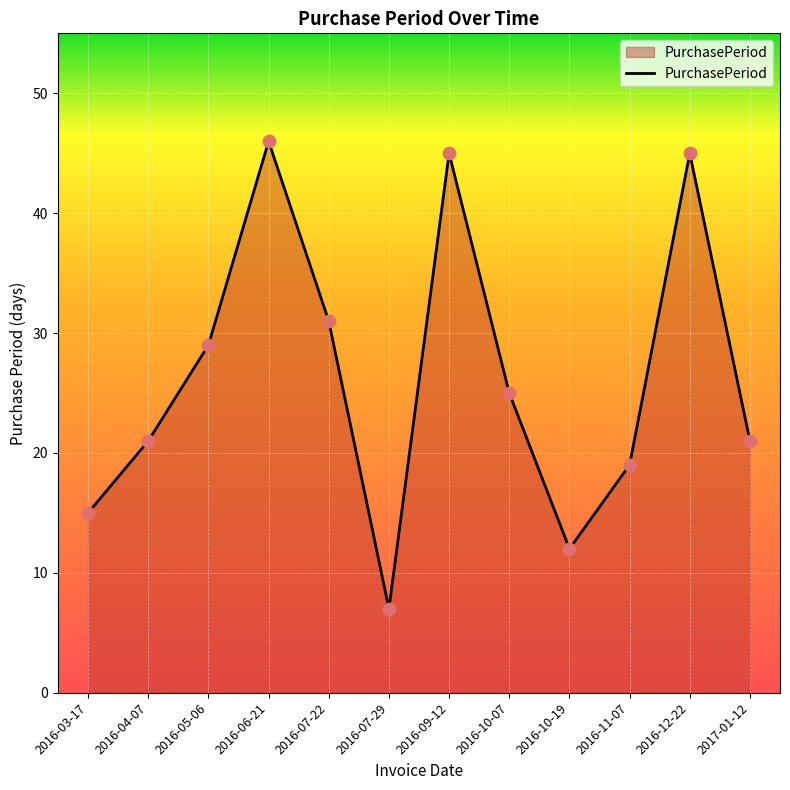

Approximately how many times larger is the value at 2016-10-19 compared to 2016-03-17?

0.8